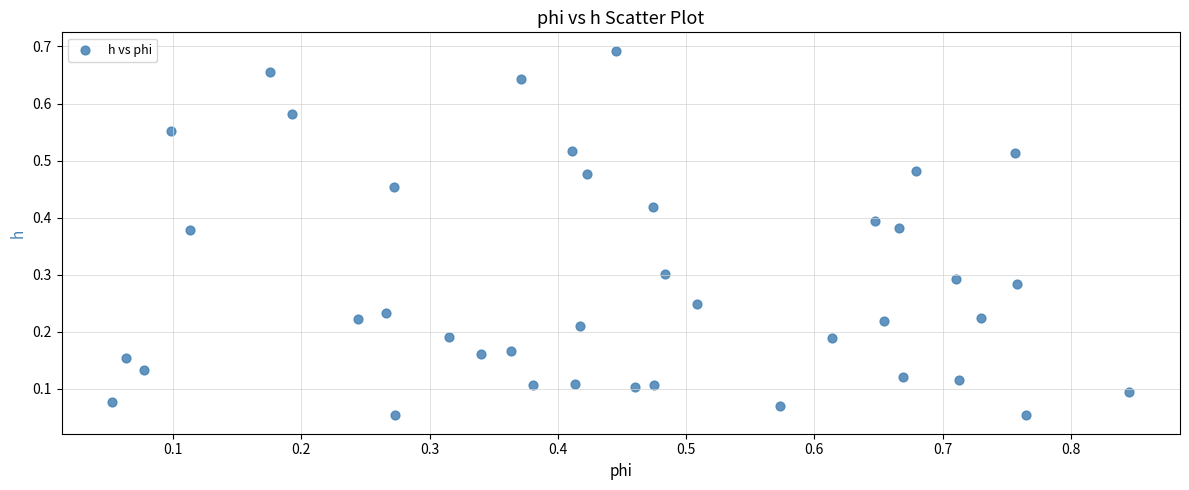

What is the range of X values (max minus min)?

0.8